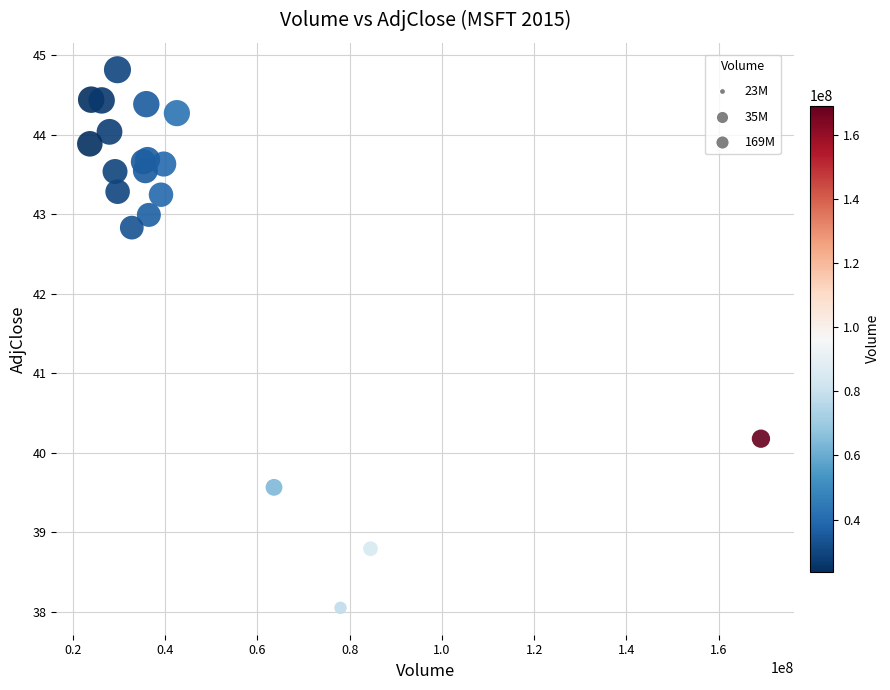

What Y value in the scatter plot is closest to 41?

40.2